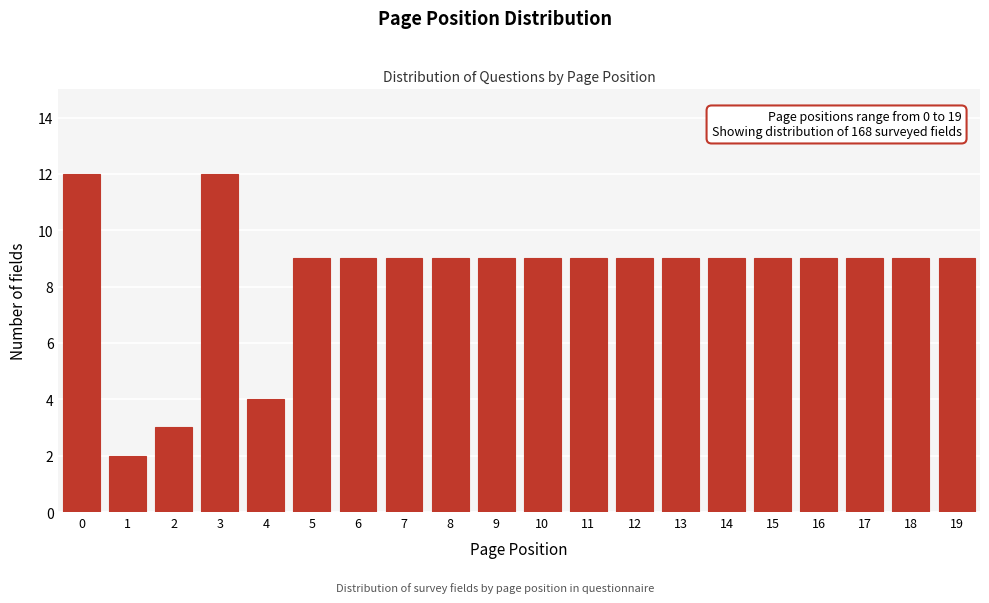

Reading left to right, what are all the values shown in this chart?

0=12	1=2	2=3	3=12	4=4	5=9	6=9	7=9	8=9	9=9	10=9	11=9	12=9	13=9	14=9	15=9	16=9	17=9	18=9	19=9